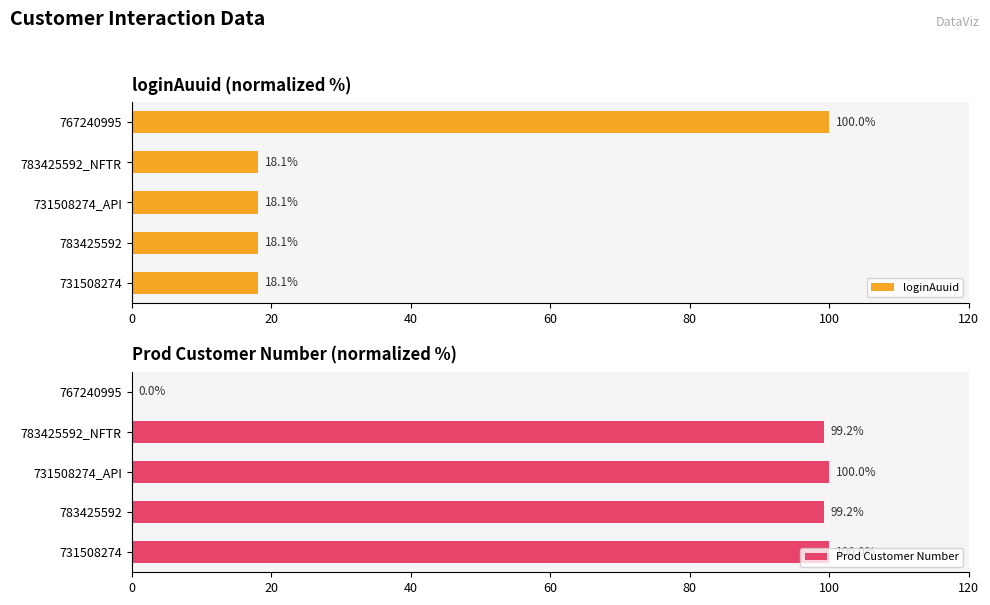

List the series in order of their peak value, lowest first.

loginAuuid, Prod Customer Number